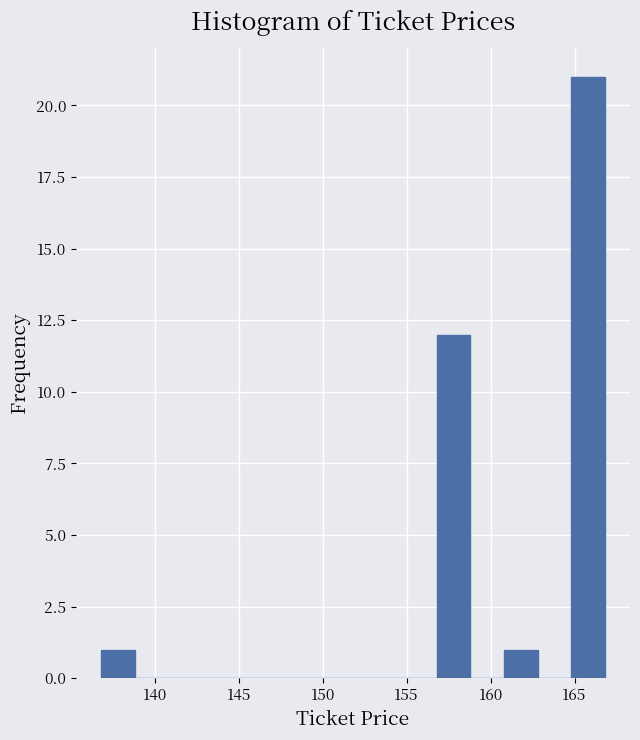

Over which range of the x-axis is the bar tallest?

164.8 to 166.8